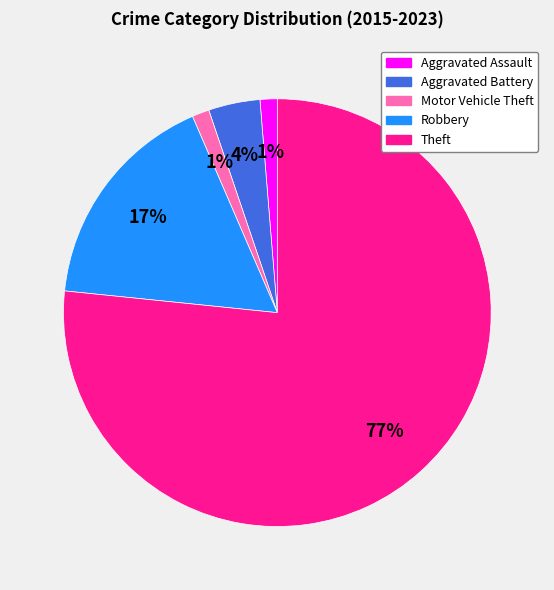

True or false: Aggravated Assault accounts for 11% of the total.

False